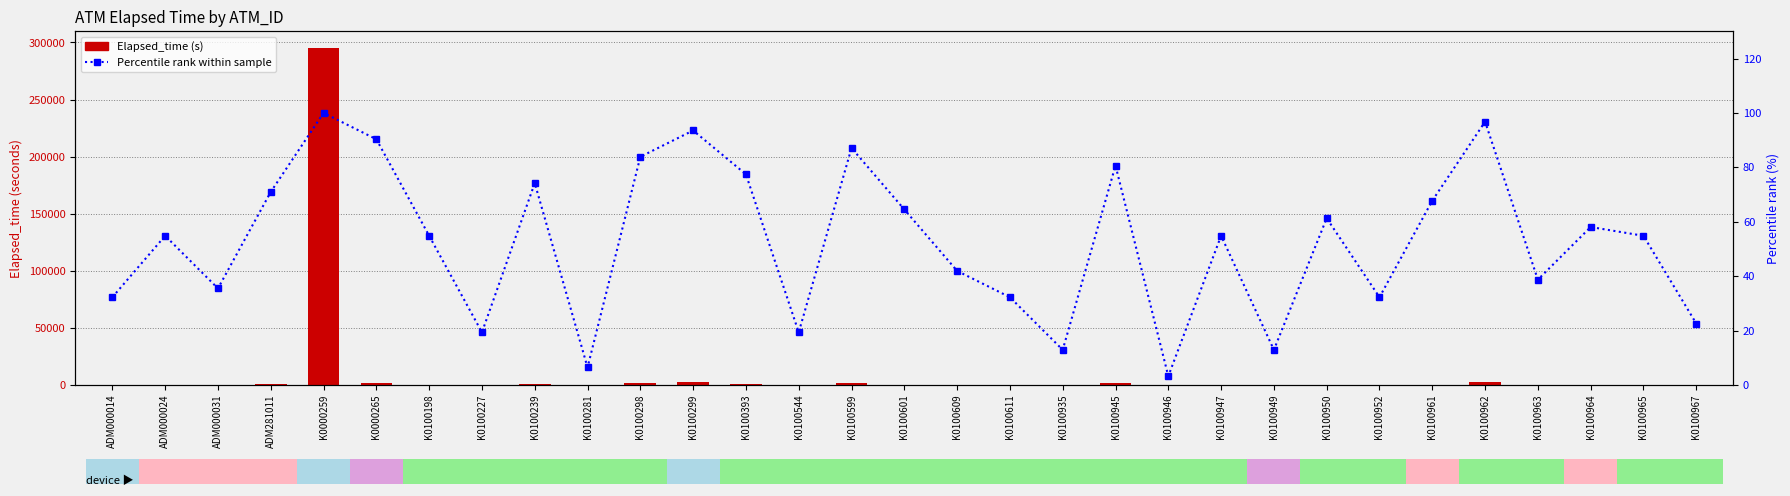

Rank the series by their average value, from highest to lowest.

Elapsed_time (s), Percentile rank